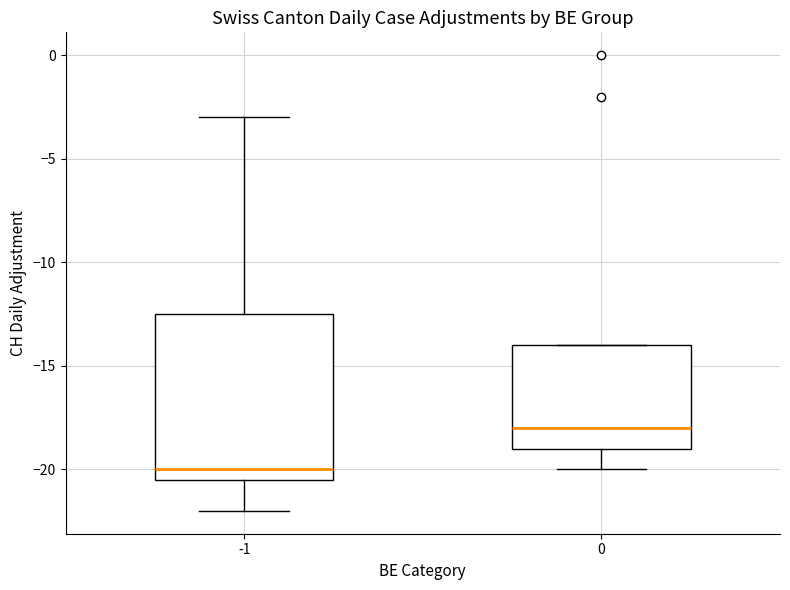

Which box's median line is the lowest?

-1